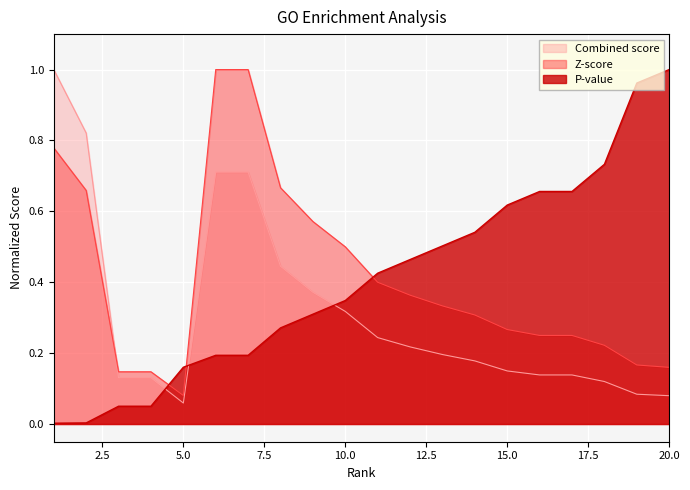

The value of Combined score at 1 is 0.3. True or false?

False